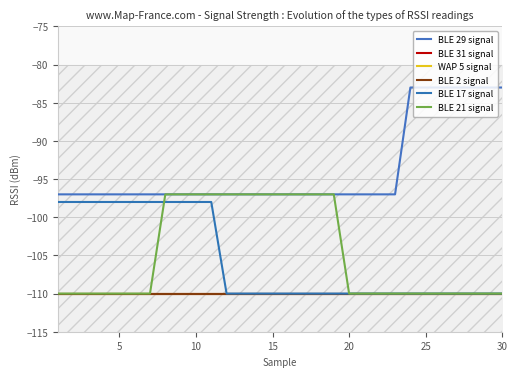

True or false: BLE 2 signal and BLE 21 signal intersect in this chart.

False